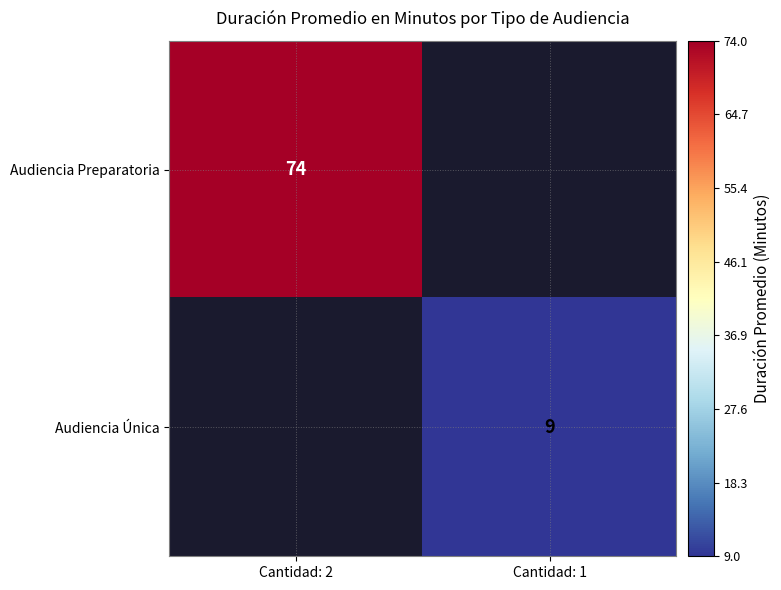

The value of Audiencia Preparatoria at Cantidad: 2 is 74. True or false?

True